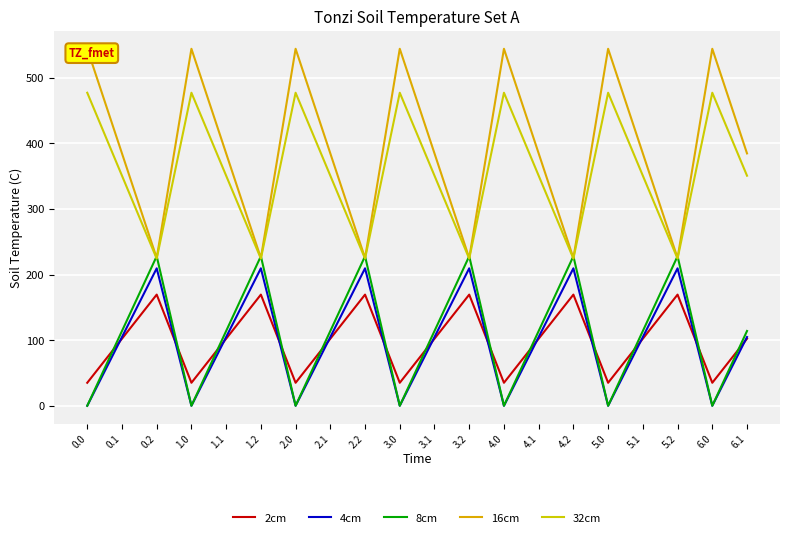

What is the lowest value of the 2cm series?

35.0